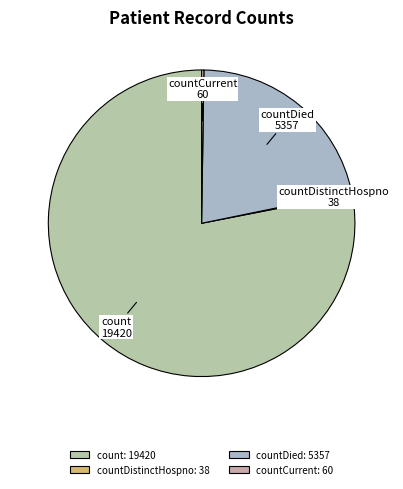

Is there a majority slice in this chart?

Yes